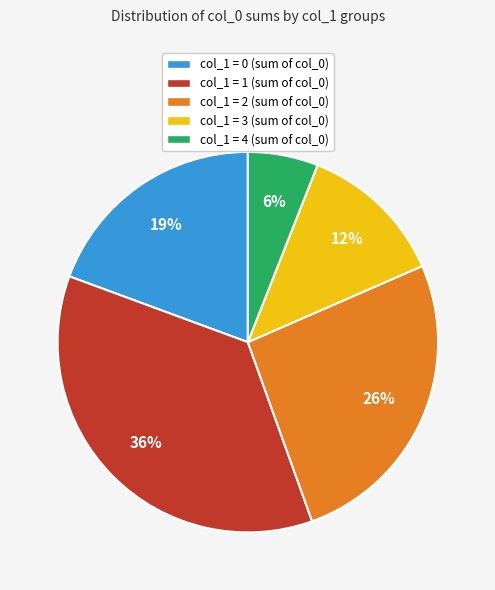

Is there any slice that represents more than half of the pie?

No